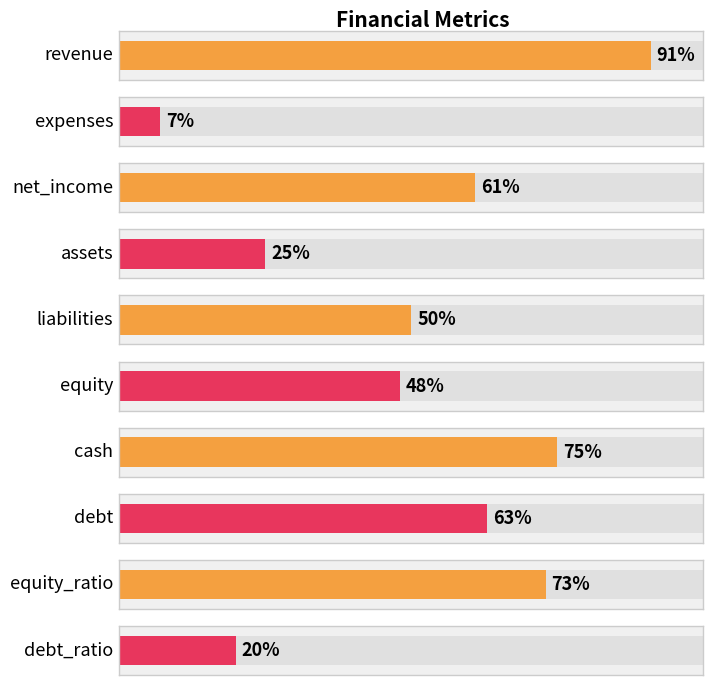

What is the sum of all values?

513